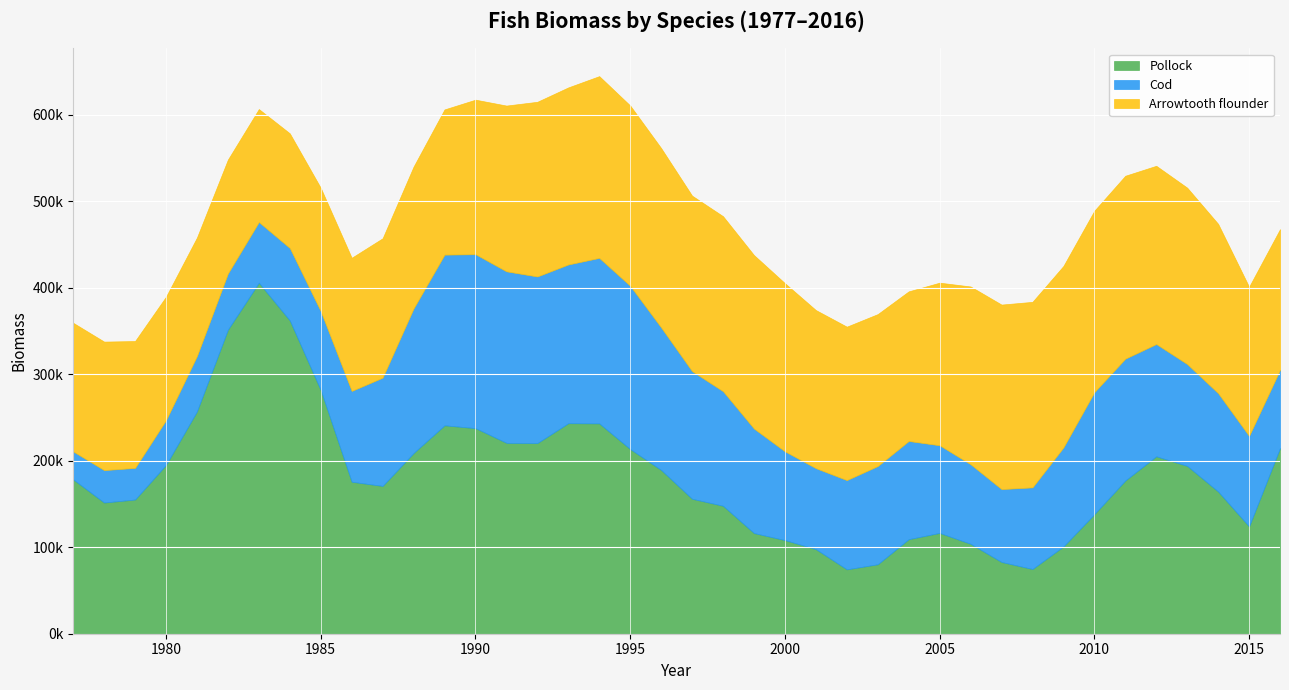

Which series has the largest total across all categories?

Pollock